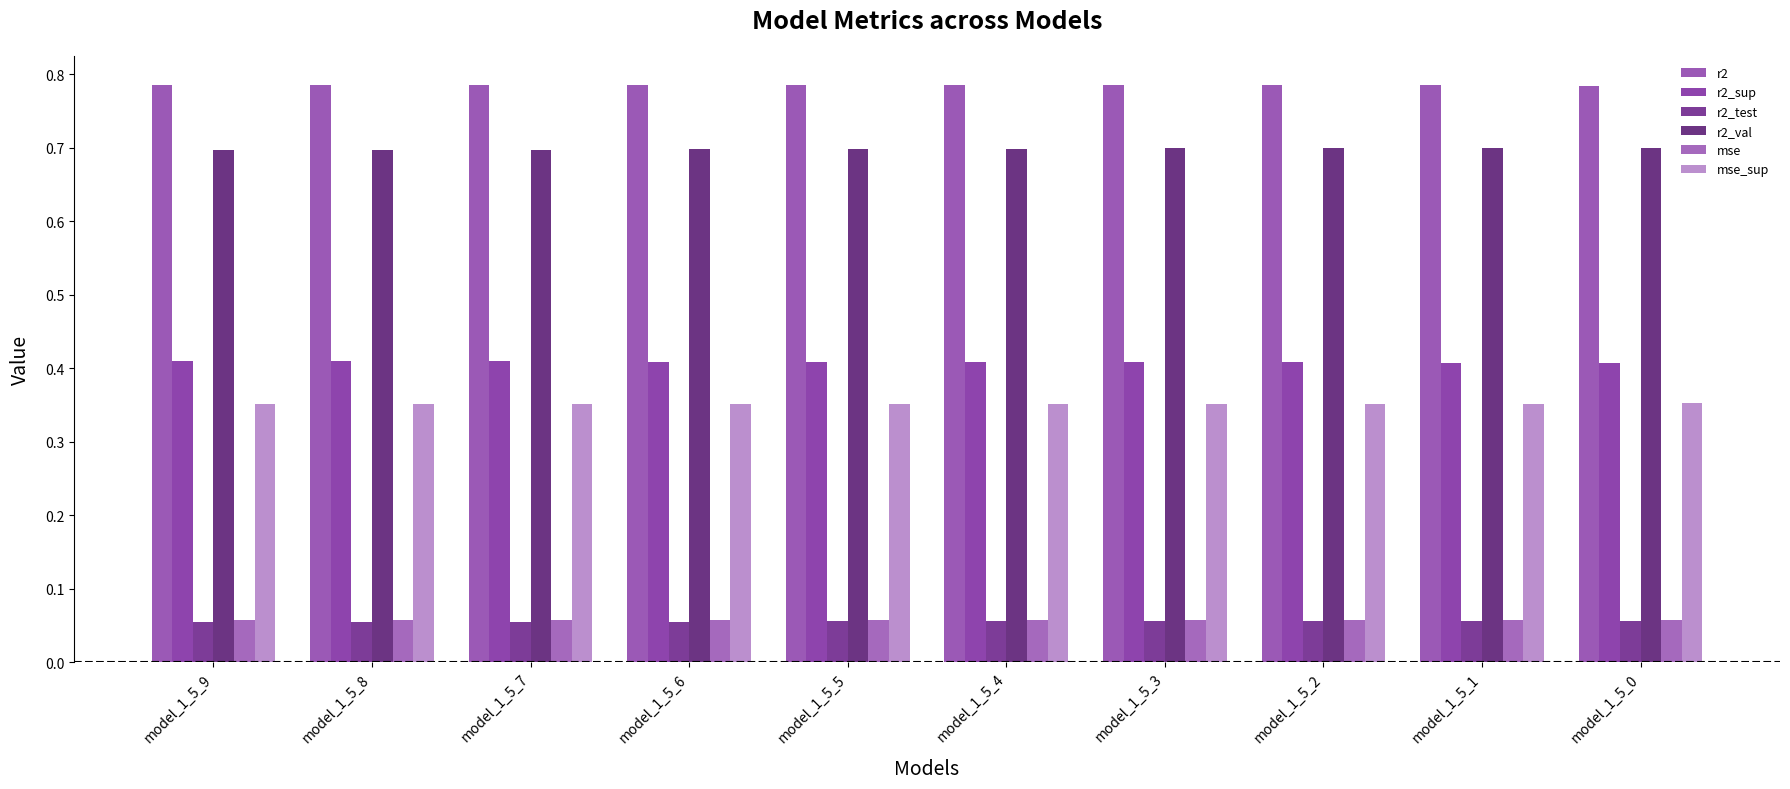

Between model_1_5_8 and model_1_5_3, which series saw the biggest shift?

r2_val